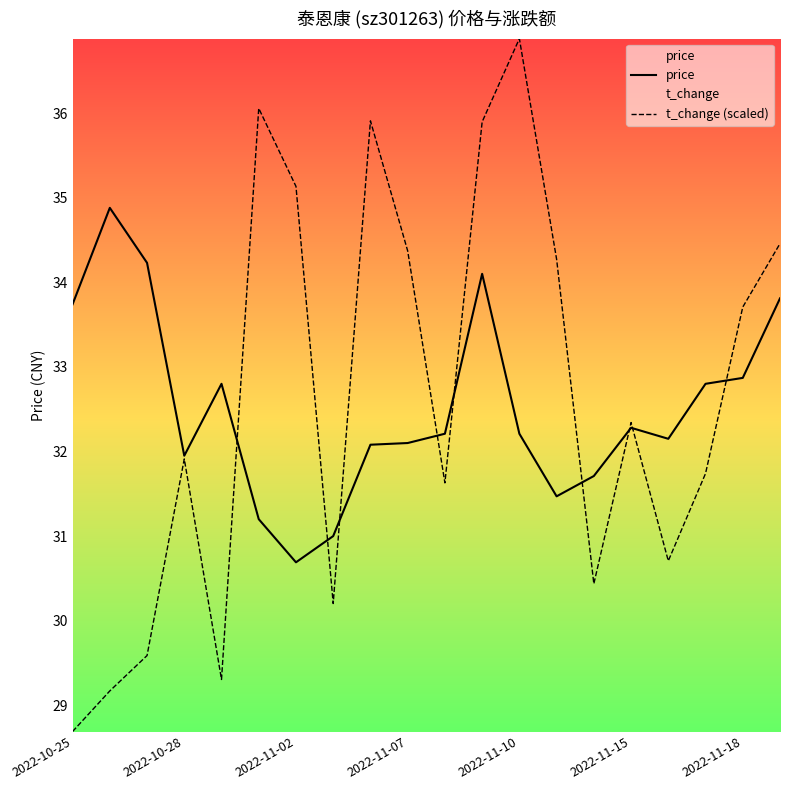

What are all the series names shown in the legend?

price, t_change (scaled)